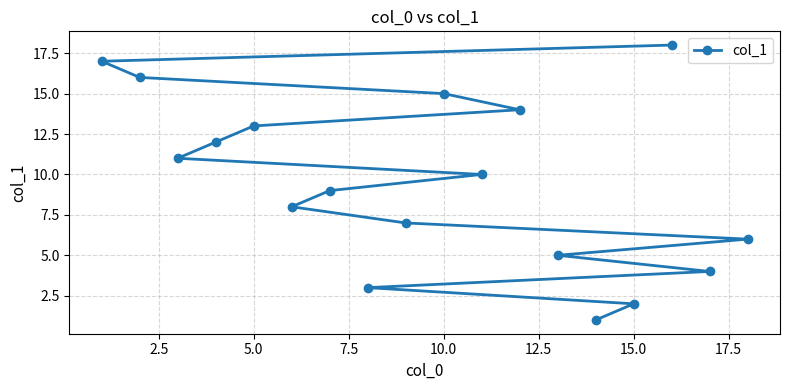

What is the greatest value displayed?

18